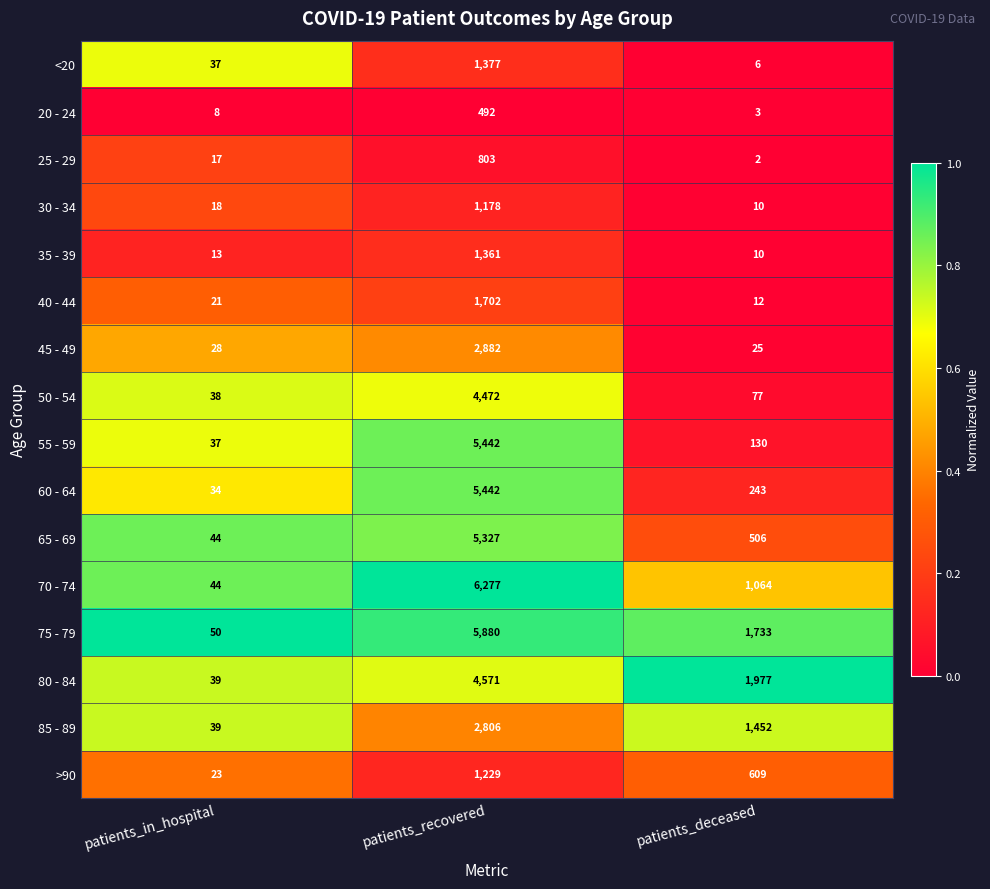

What is the total value across all series at patients_in_hospital?

490